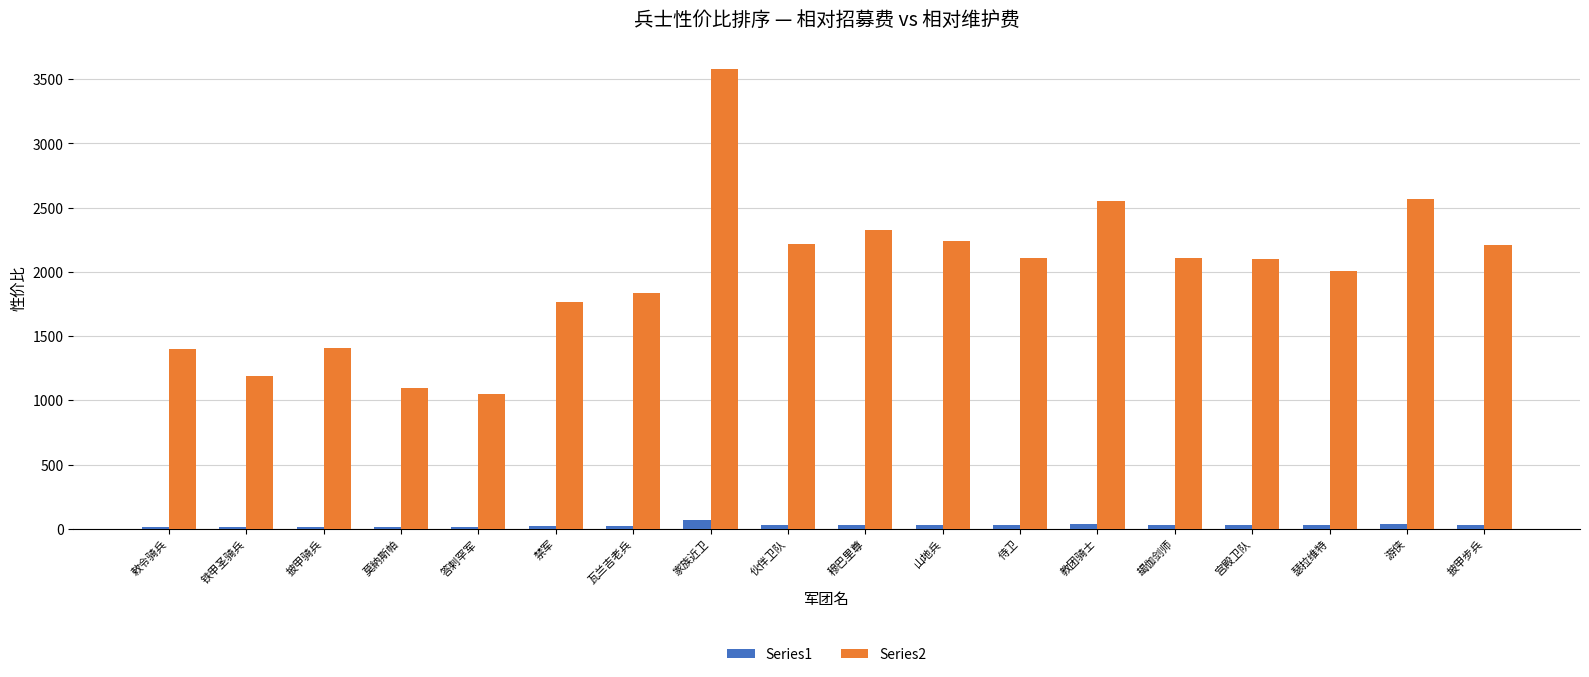

The Series2 series shows 3577.7 at 家族近卫. True or false?

True